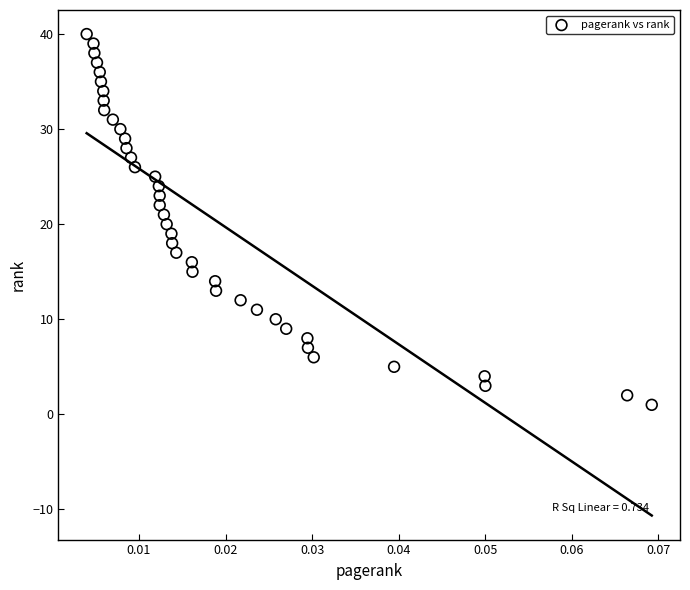

What is the range of Y values (max minus min)?

39